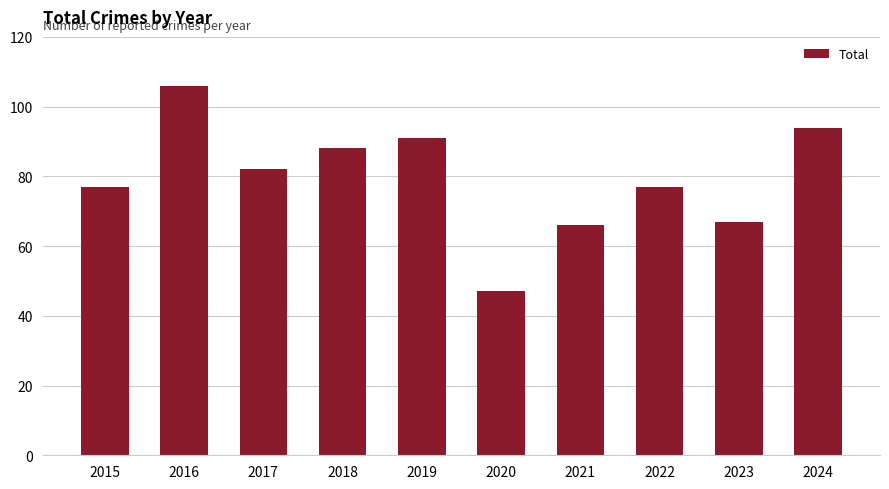

The chart shows a value of 53 at 2019. True or false?

False